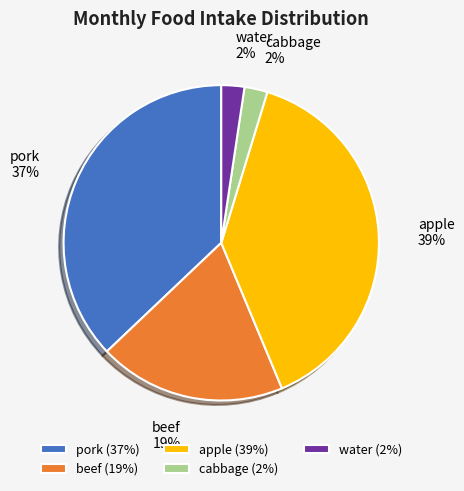

True or false: water accounts for 2% of the total.

True